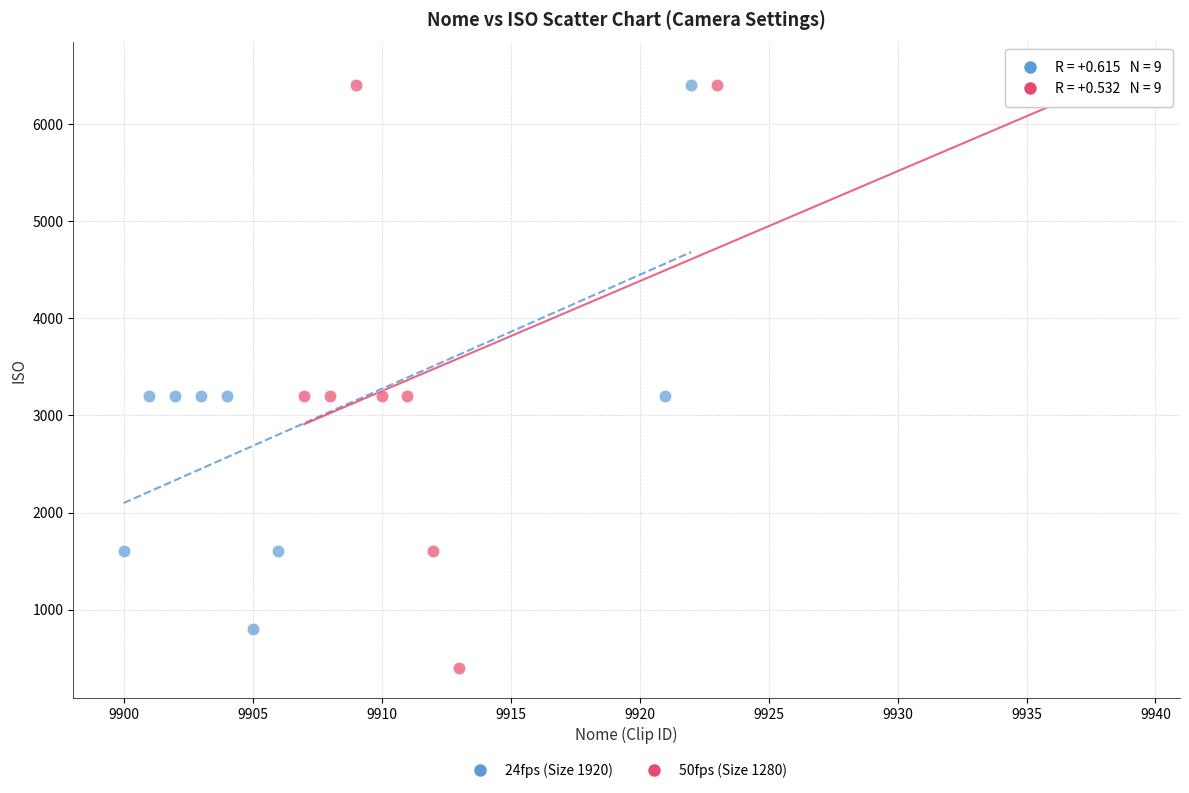

Which series contains the lowest Y value?

50fps (Size 1280)